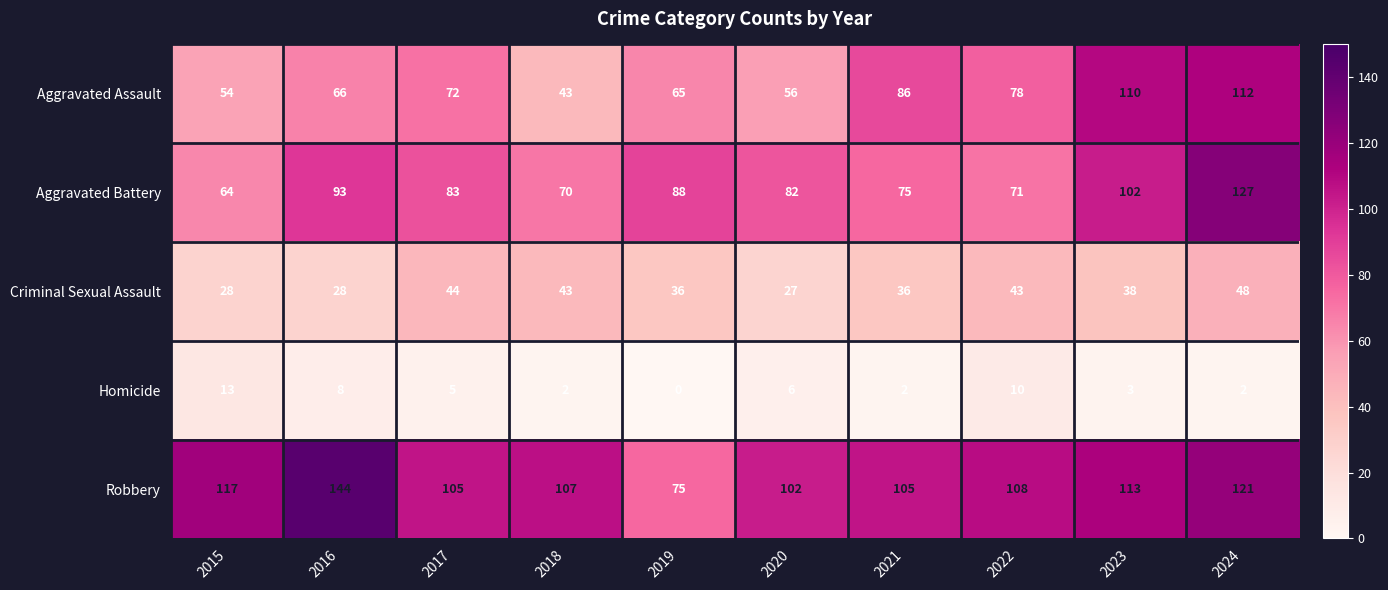

List the series in order of their peak value, lowest first.

Homicide, Criminal Sexual Assault, Aggravated Assault, Aggravated Battery, Robbery